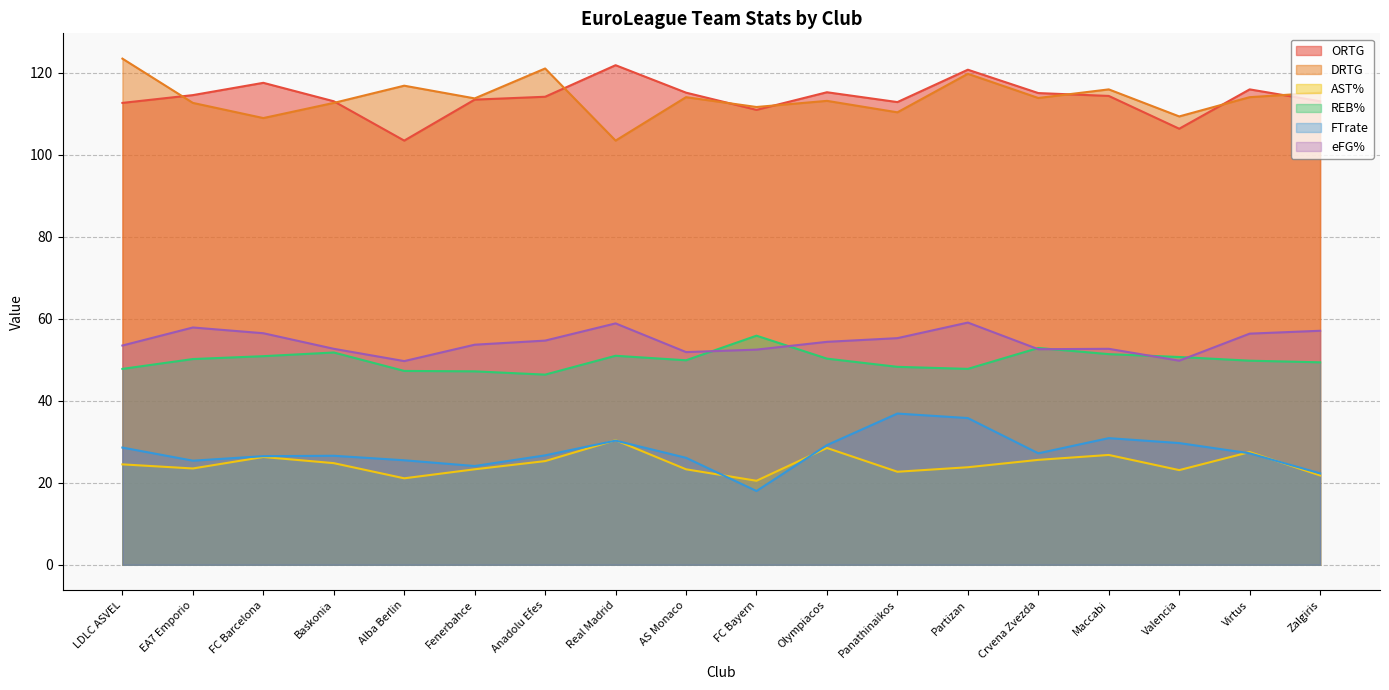

Which has a higher value, Real Madrid or Alba Berlin?

Real Madrid